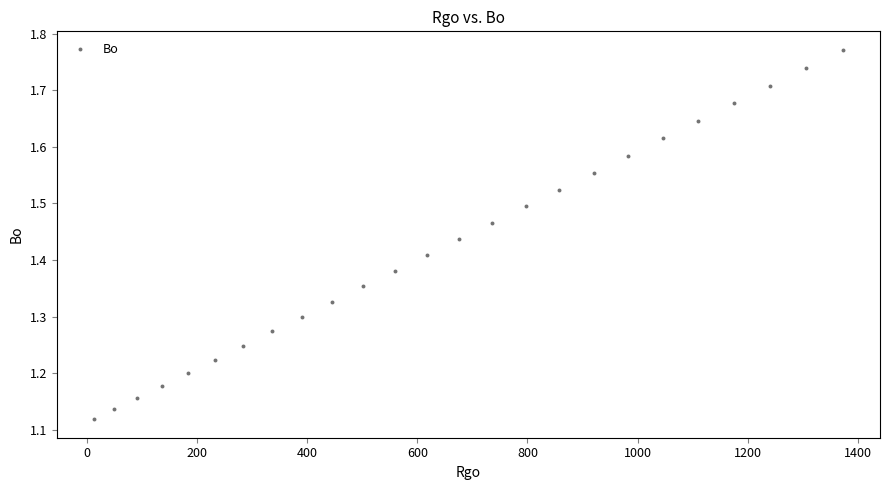

What is the range of X values (max minus min)?

1358.2